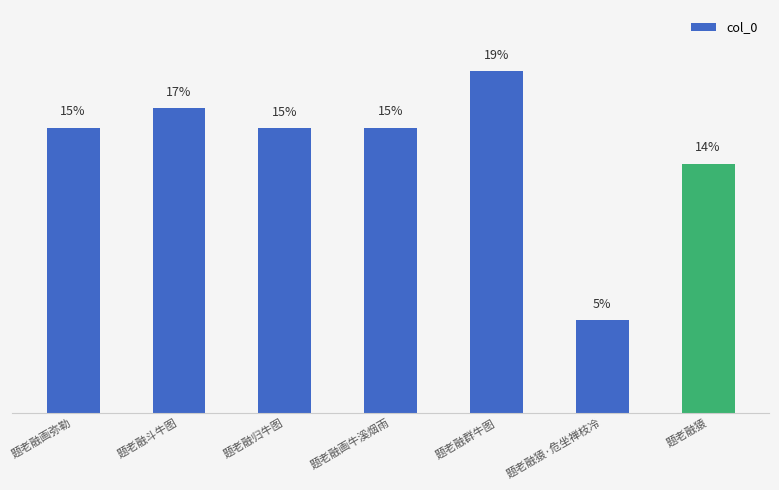

What is the value of the 7th bar from the left?

13.5